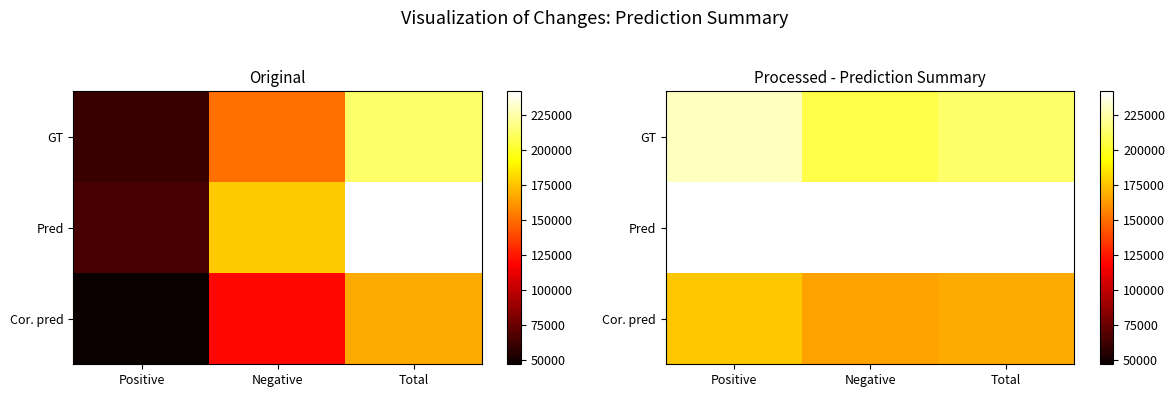

Which category has the highest value in the GT series?

Positive